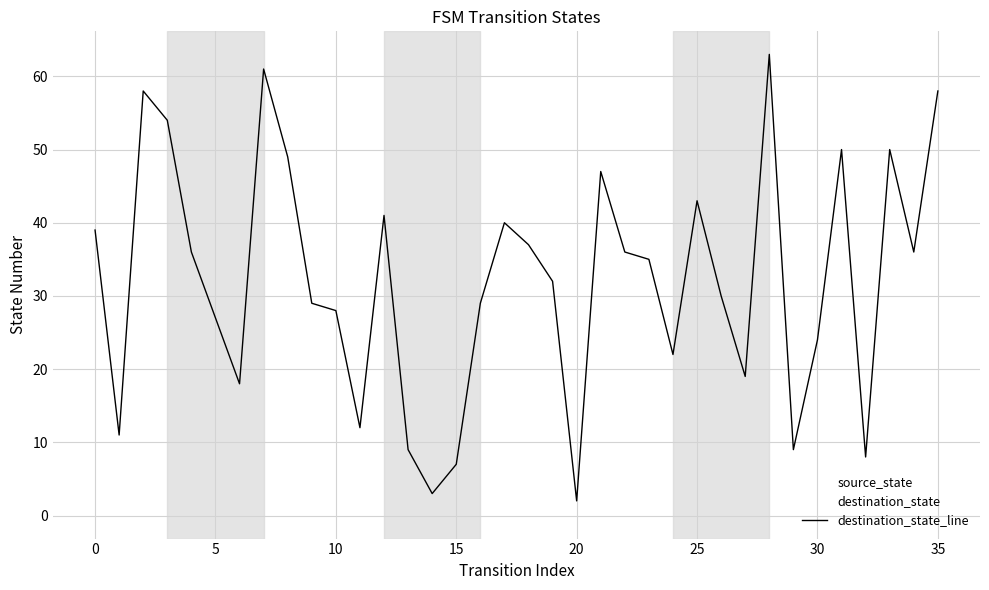

Is this an area chart (filled region under the line)?

No